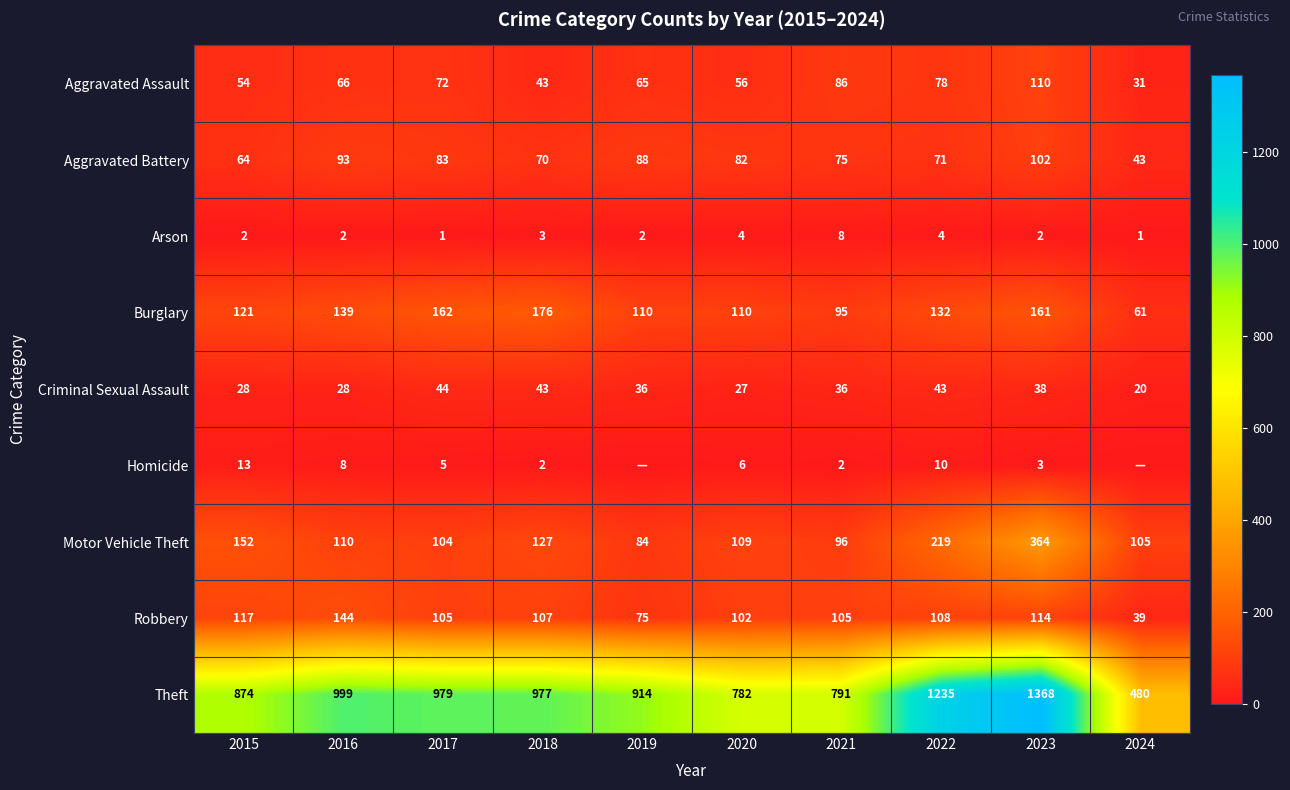

What is the minimum value for Theft?

480